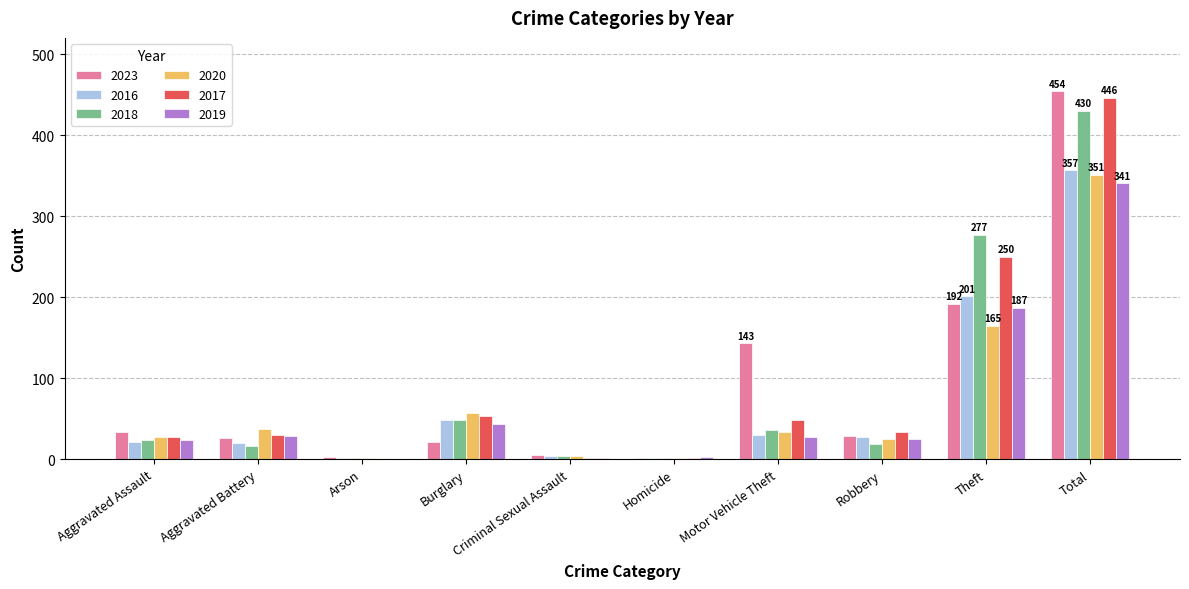

Count the number of data series in this chart.

6